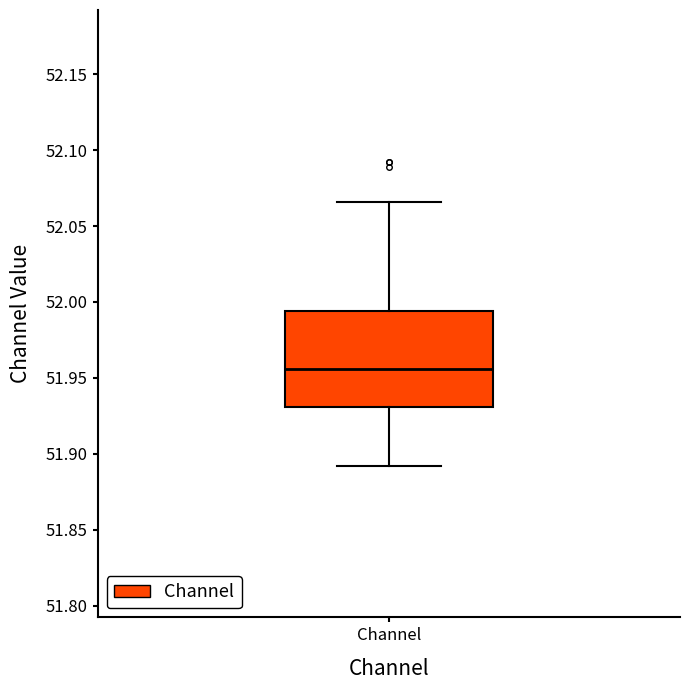

Read this box plot against the y-axis: the position of the median line, the range covered by the box, and the ends of both whiskers. The values are not printed on the chart, so give them approximately, as read against the axis.

median 51.955, box 51.930 to 51.995, whiskers 51.890 to 52.065